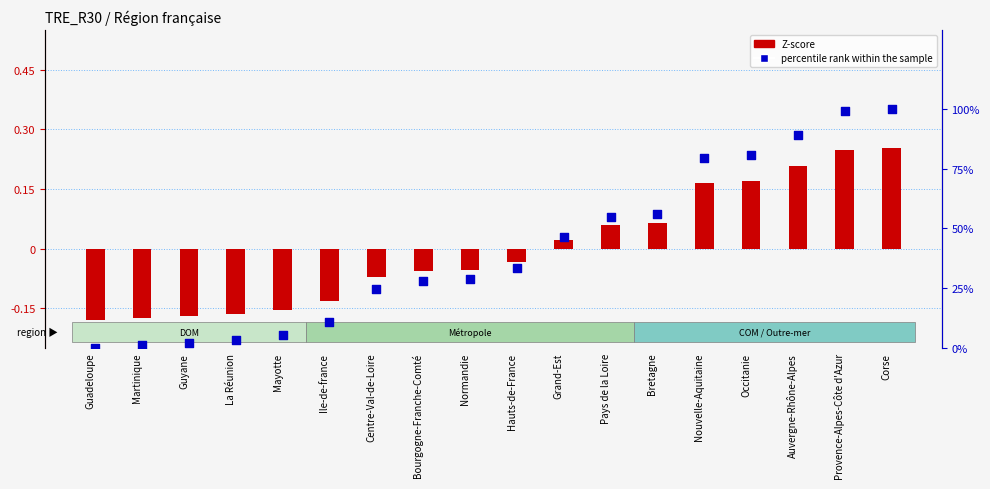

Which series reaches the minimum Y coordinate?

Z-score